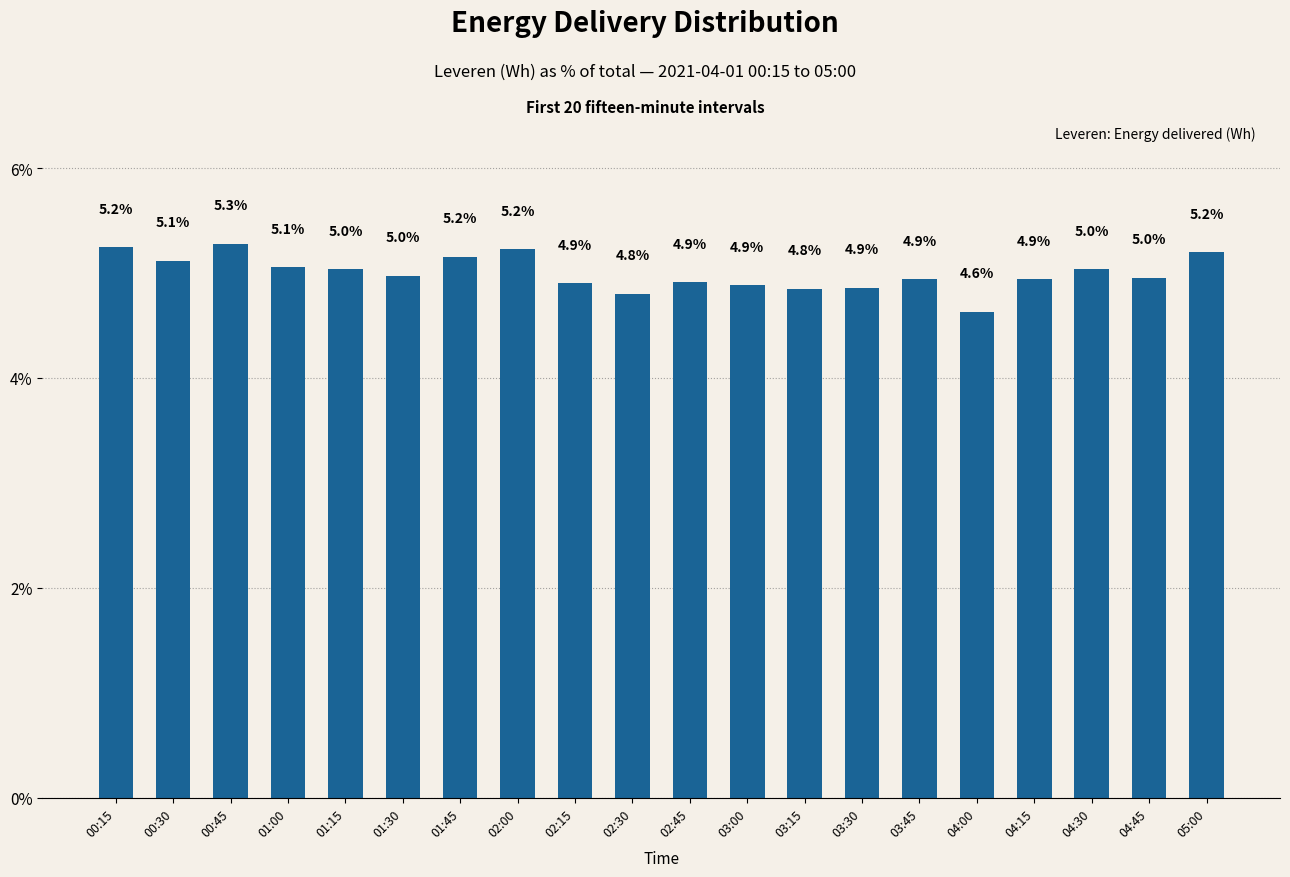

What is the change in value from 01:00 to 02:45?

-0.1